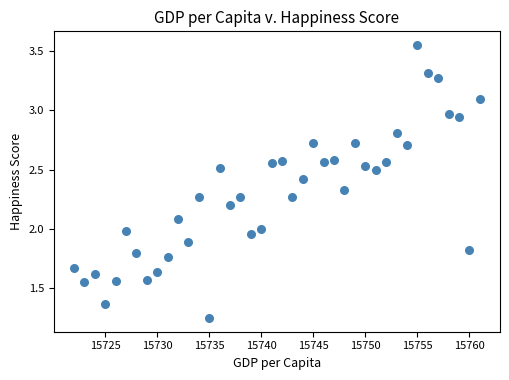

What is the range of X values (max minus min)?

39.0